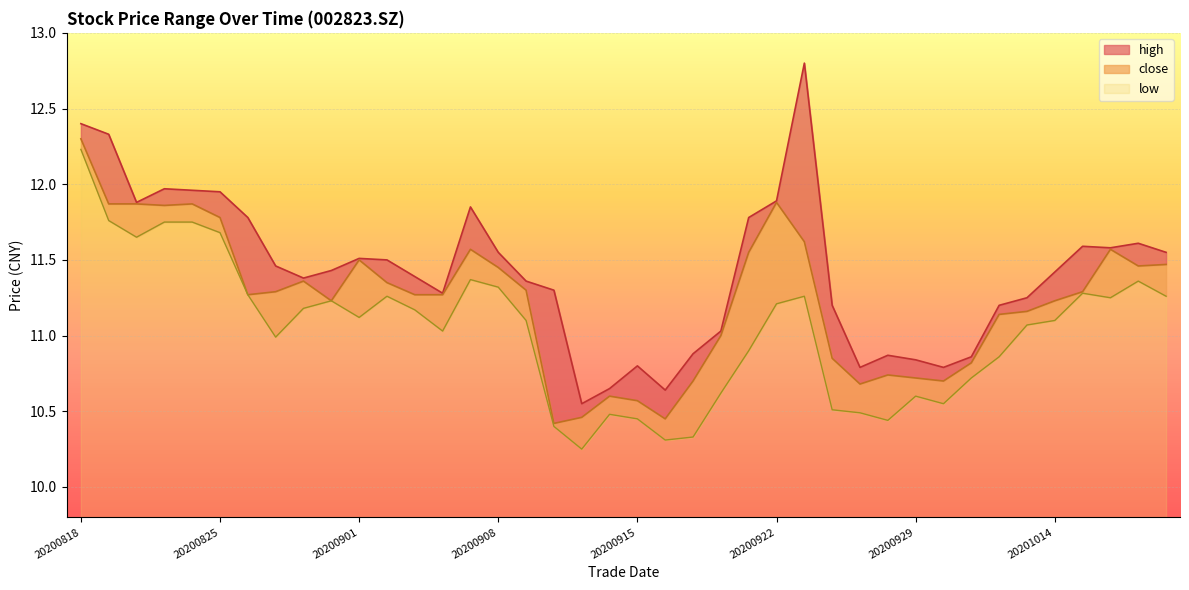

What is the lowest value of the low series?

10.2